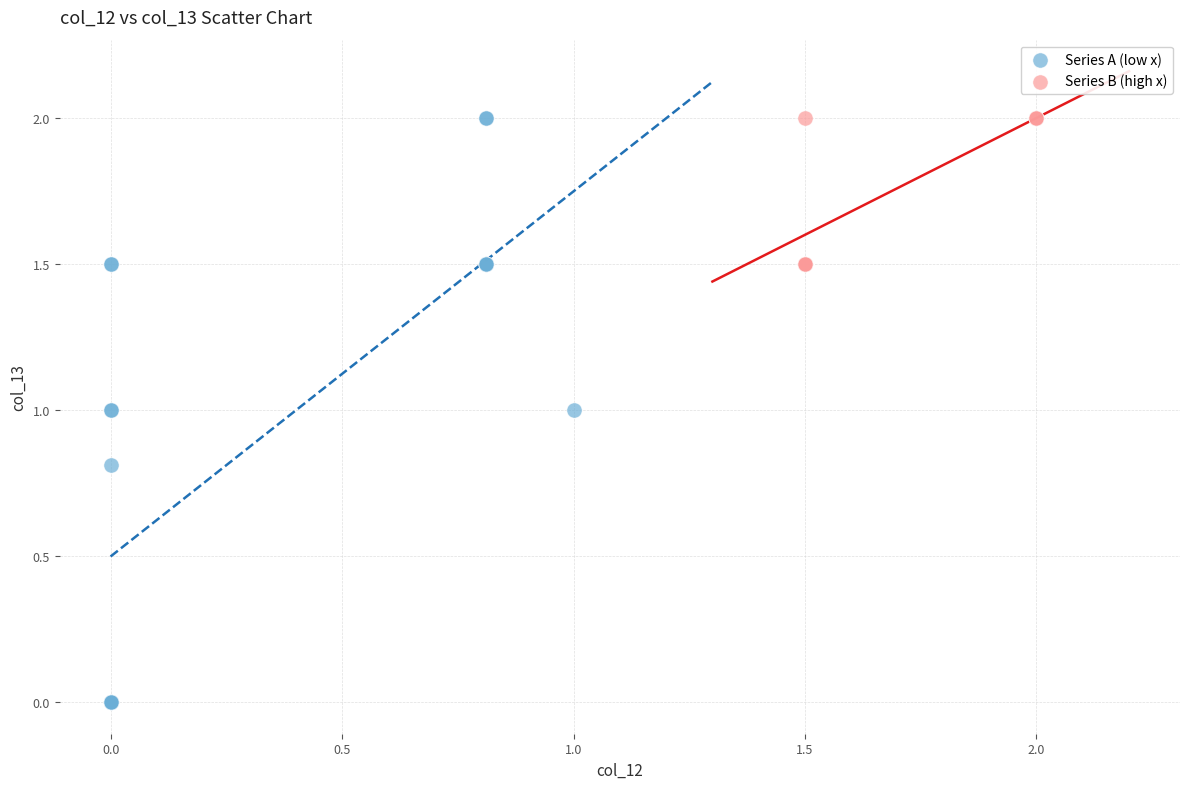

Which series contains the lowest Y value?

Series A (low x)